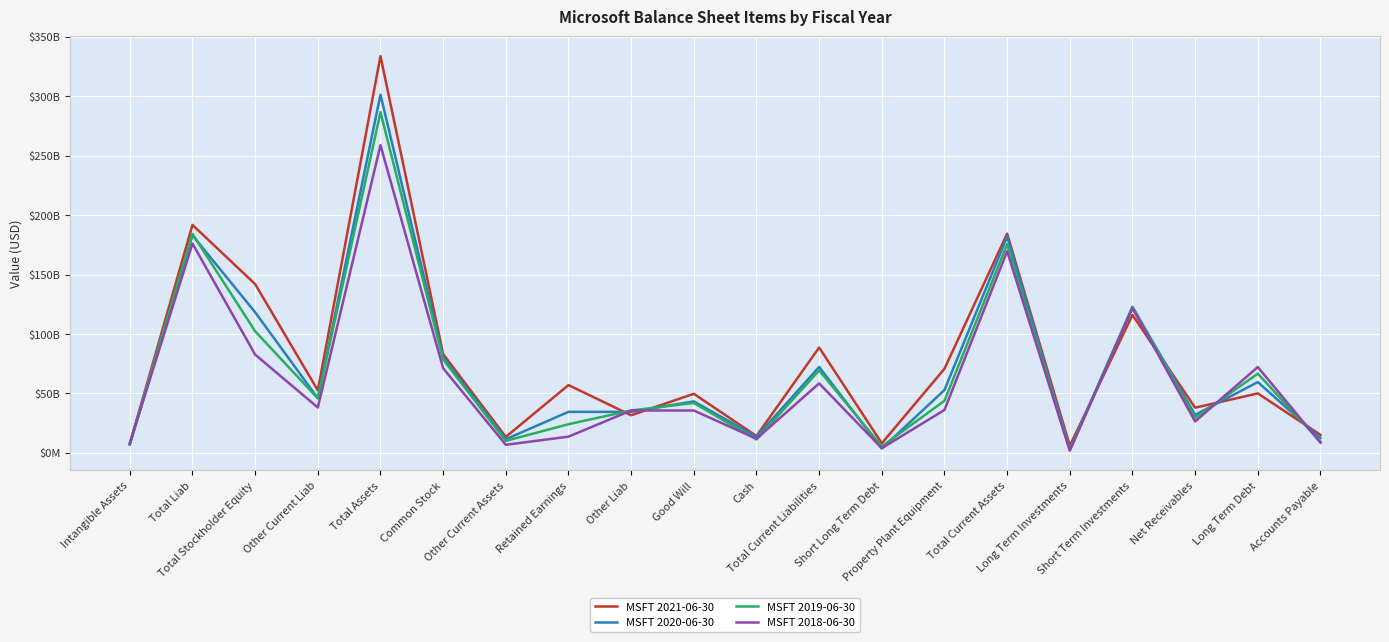

What are all the series names shown in the legend?

MSFT 2021-06-30, MSFT 2020-06-30, MSFT 2019-06-30, MSFT 2018-06-30